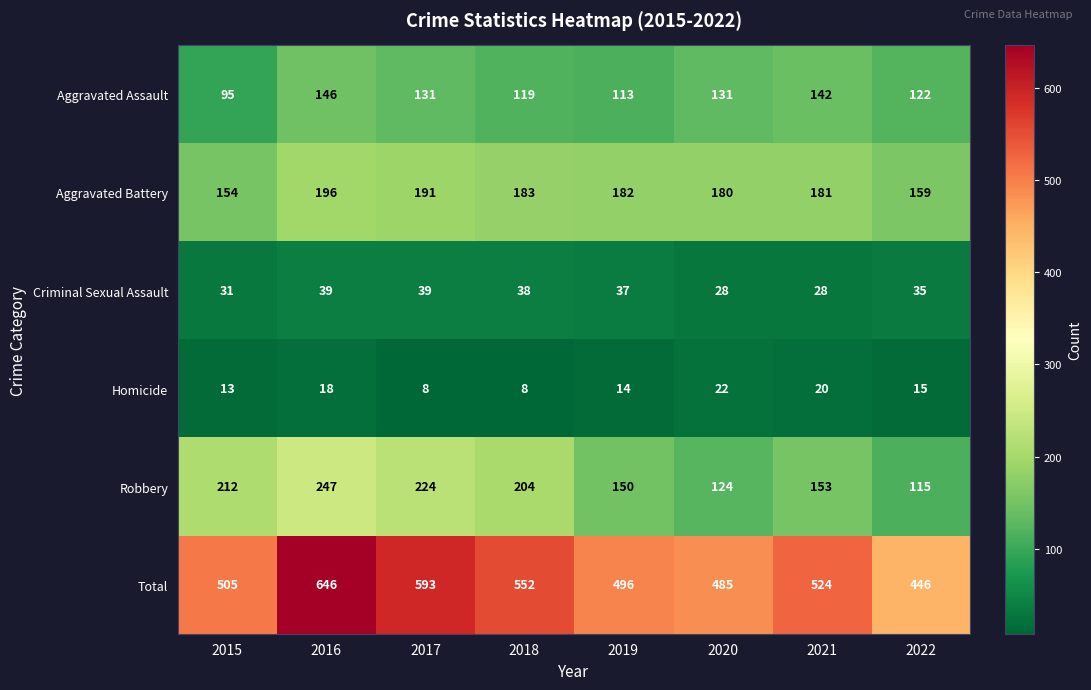

What is the sum of all Aggravated Battery values?

1426